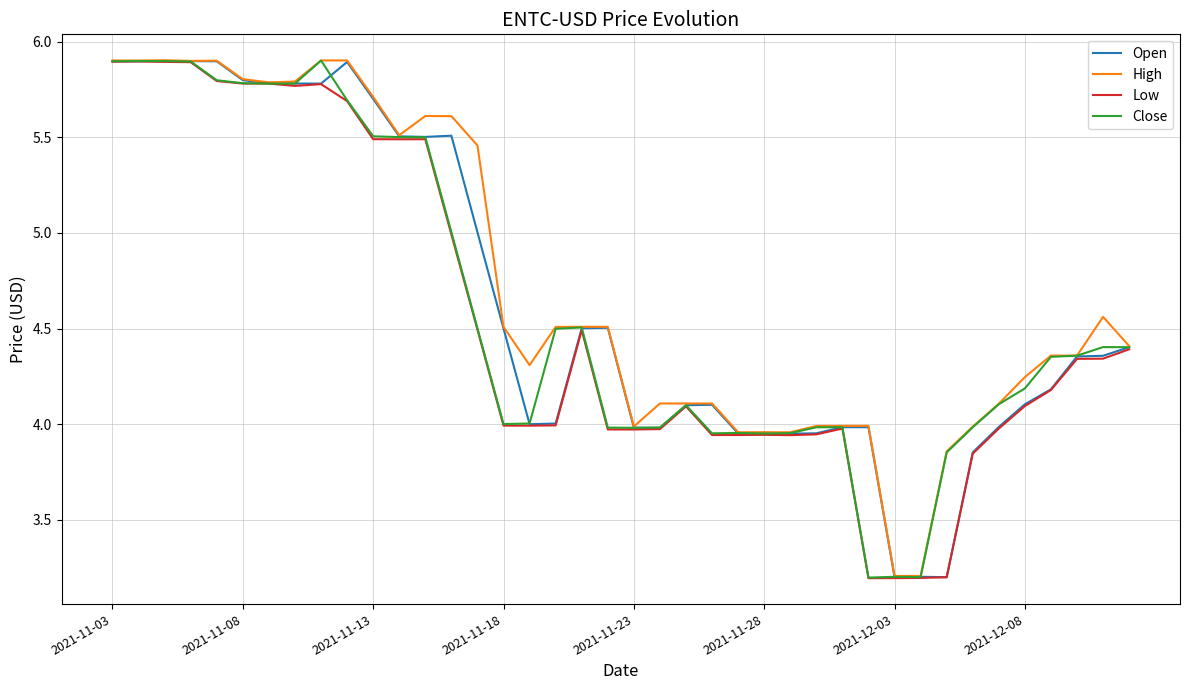

What is the difference between the maximum and minimum values in the Close series?

2.7